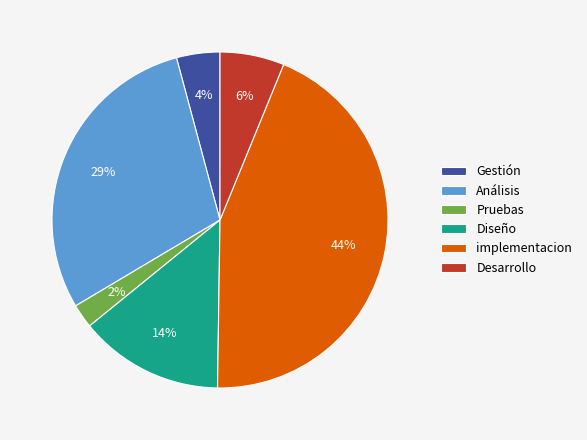

Which slice is the largest?

implementacion